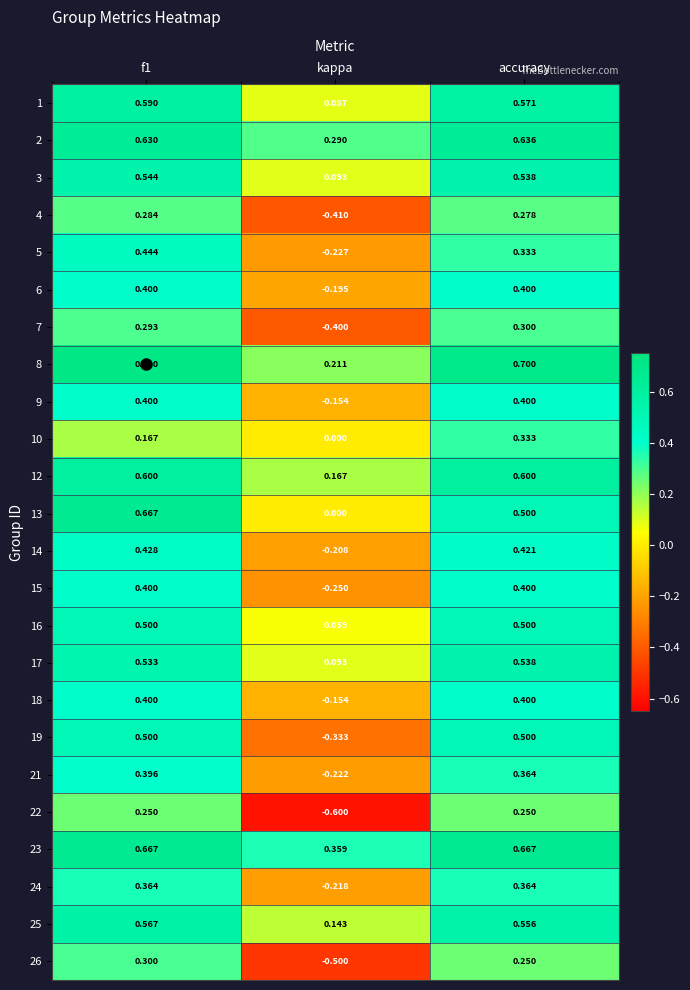

How many data points in 7 are less than 0?

1